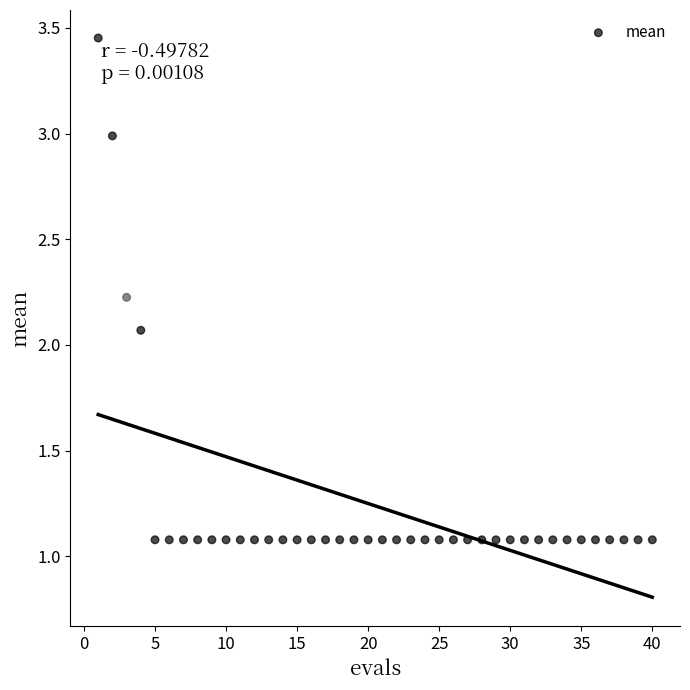

What is the range of X values (max minus min)?

39.0